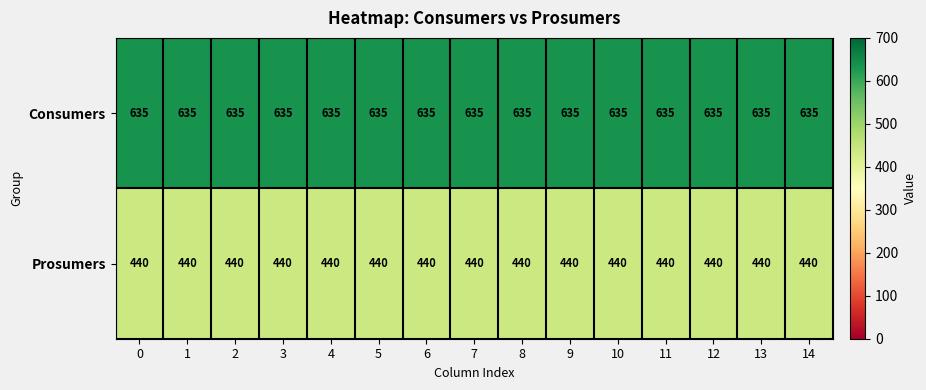

What is the spread (max minus min) of values at 9?

195